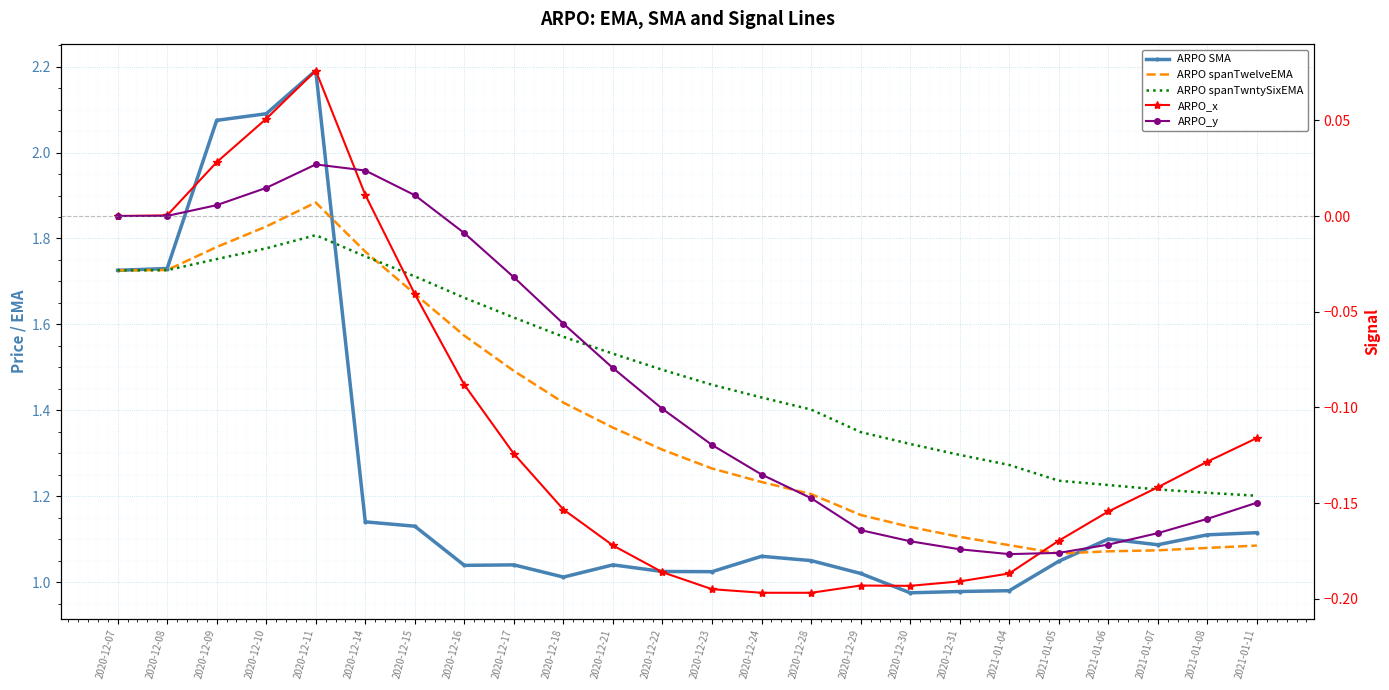

At which category is the sum across all series the highest?

2020-12-11